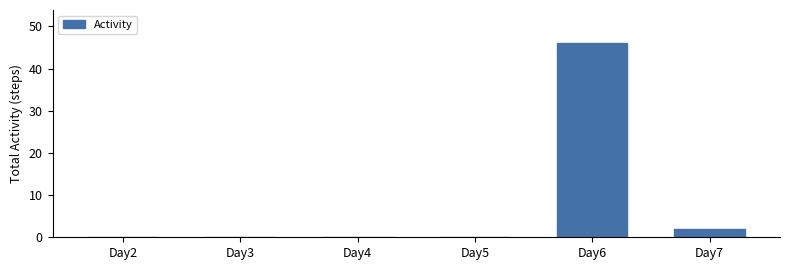

How many series are shown in this chart?

1